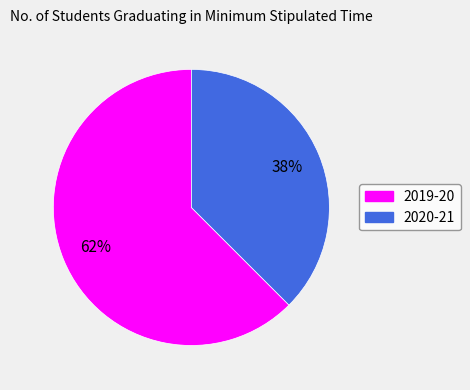

To the nearest percent, what portion does 2019-20 represent?

62%